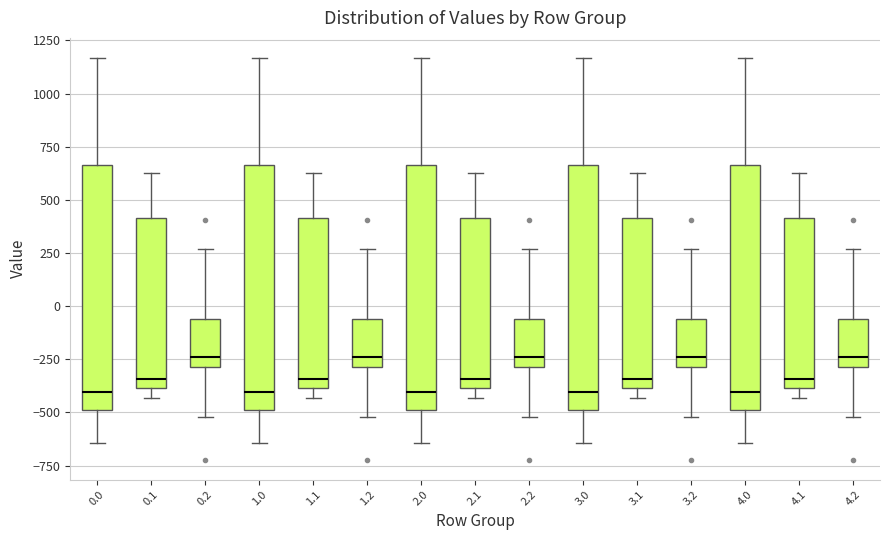

Where does the upper whisker of the box at x = 4.2 end on the y-axis? The values are not printed on the chart, so give them approximately, as read against the axis.

250